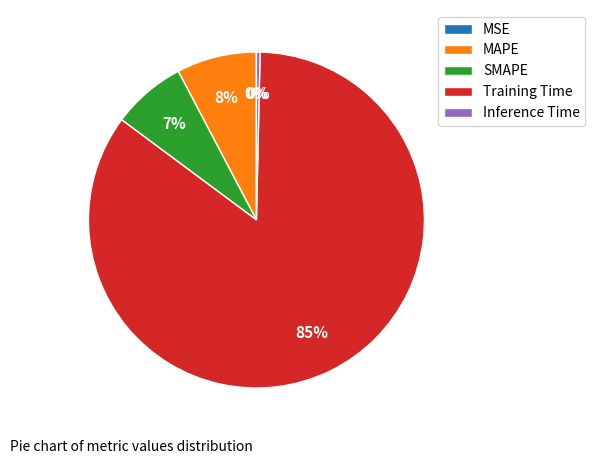

Is the sum of SMAPE and MAPE greater than half?

No